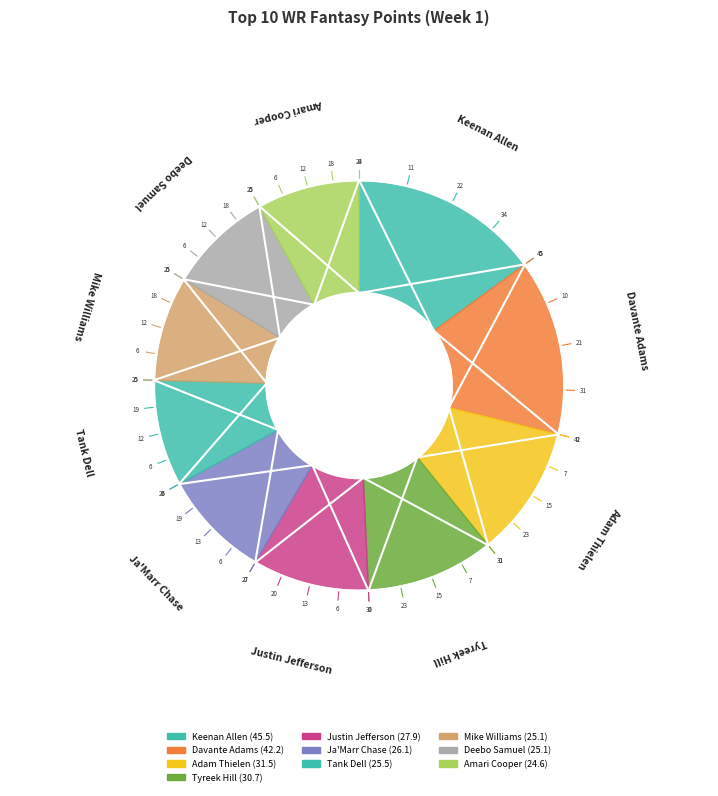

Does Tyreek Hill account for over 50% of the chart?

No